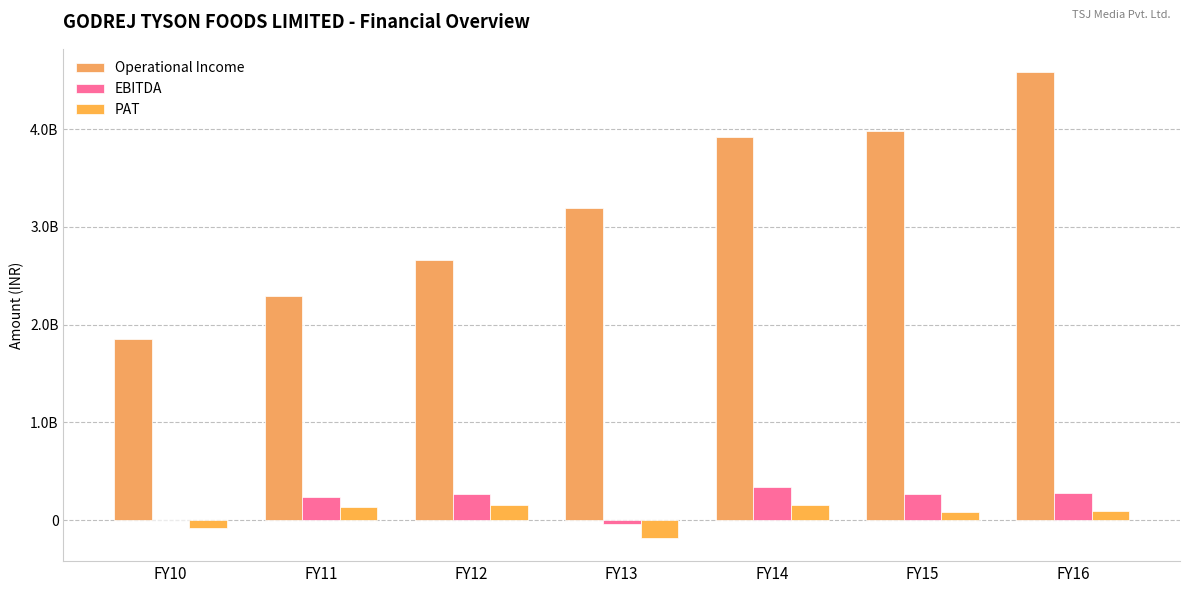

Does the chart contain stacked bars?

No